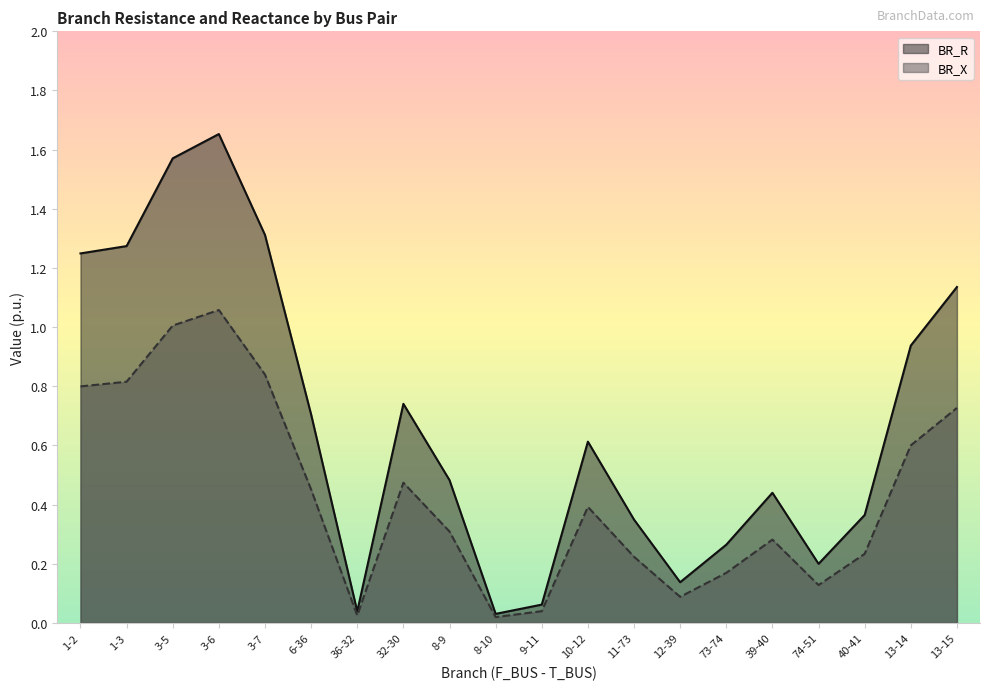

Reading left to right, transcribe all the data shown in this chart.

BR_R: 1-2=1.2	1-3=1.3	3-5=1.6	3-6=1.7	3-7=1.3	6-36=0.7	36-32=0.0	32-30=0.7	8-9=0.5	8-10=0.0	9-11=0.1	10-12=0.6	11-73=0.3	12-39=0.1	73-74=0.3	39-40=0.4	74-51=0.2	40-41=0.4	13-14=0.9	13-15=1.1
BR_X: 1-2=0.8	1-3=0.8	3-5=1.0	3-6=1.1	3-7=0.8	6-36=0.5	36-32=0.0	32-30=0.5	8-9=0.3	8-10=0.0	9-11=0.0	10-12=0.4	11-73=0.2	12-39=0.1	73-74=0.2	39-40=0.3	74-51=0.1	40-41=0.2	13-14=0.6	13-15=0.7